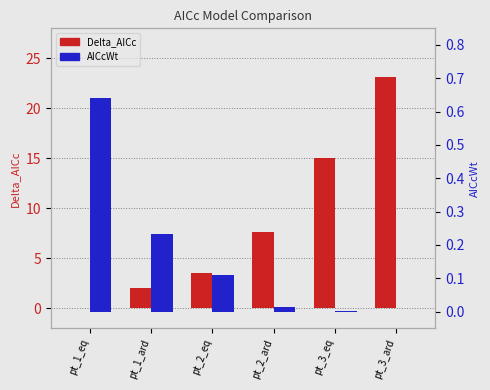

The value of Delta_AICc at pt_3_ard is 23.2. True or false?

True